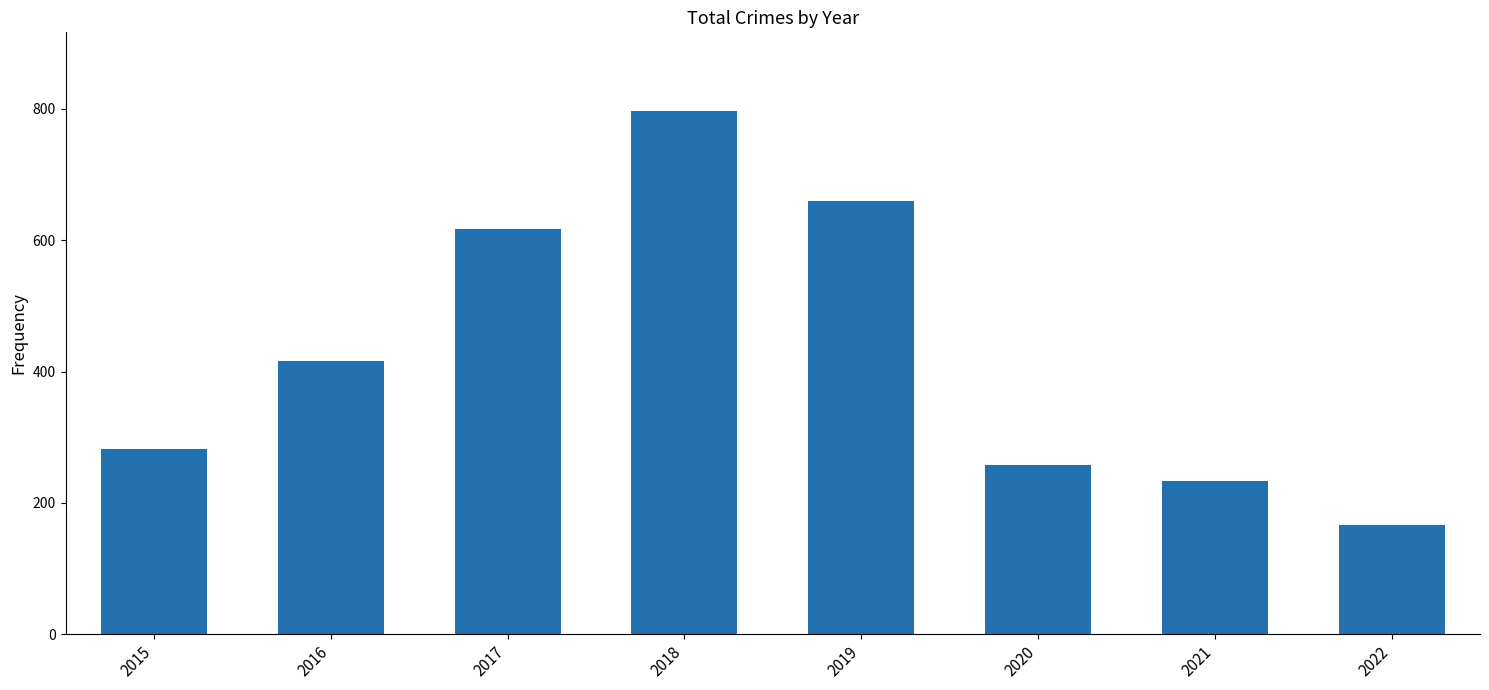

Which category has the lowest value across all series?

2022